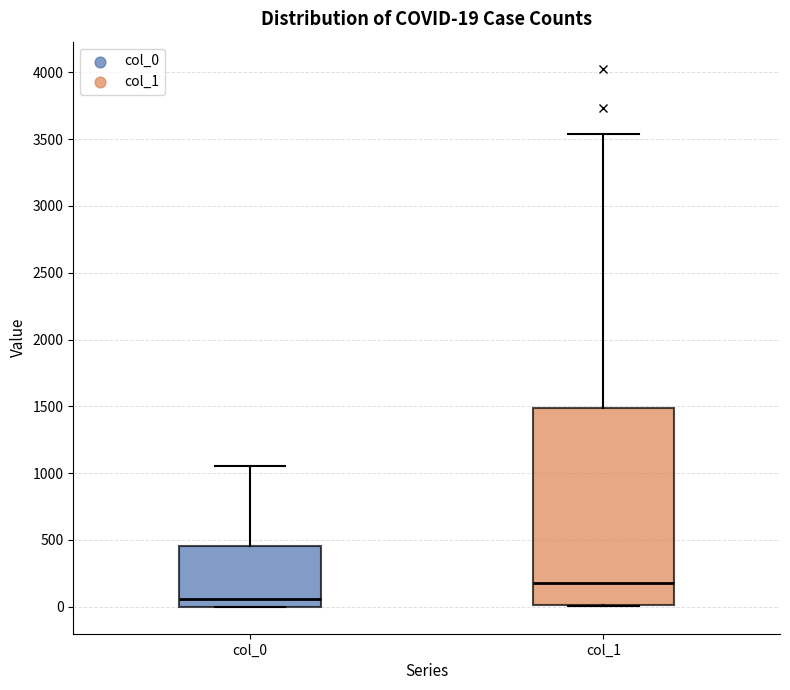

Which box is the tallest, from its lower edge to its upper edge?

col_1